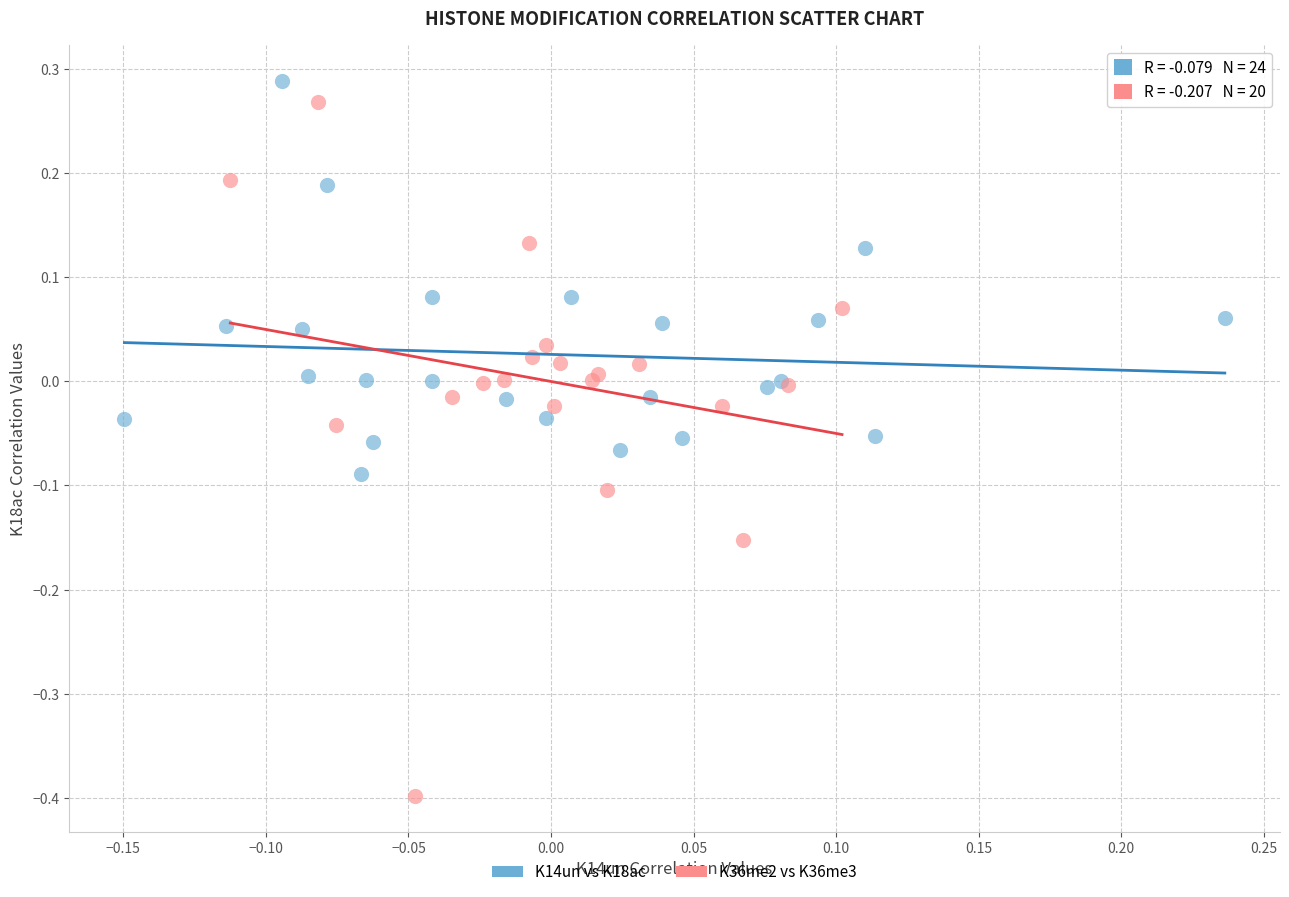

Which series reaches the minimum Y coordinate?

K36me2 vs K36me3